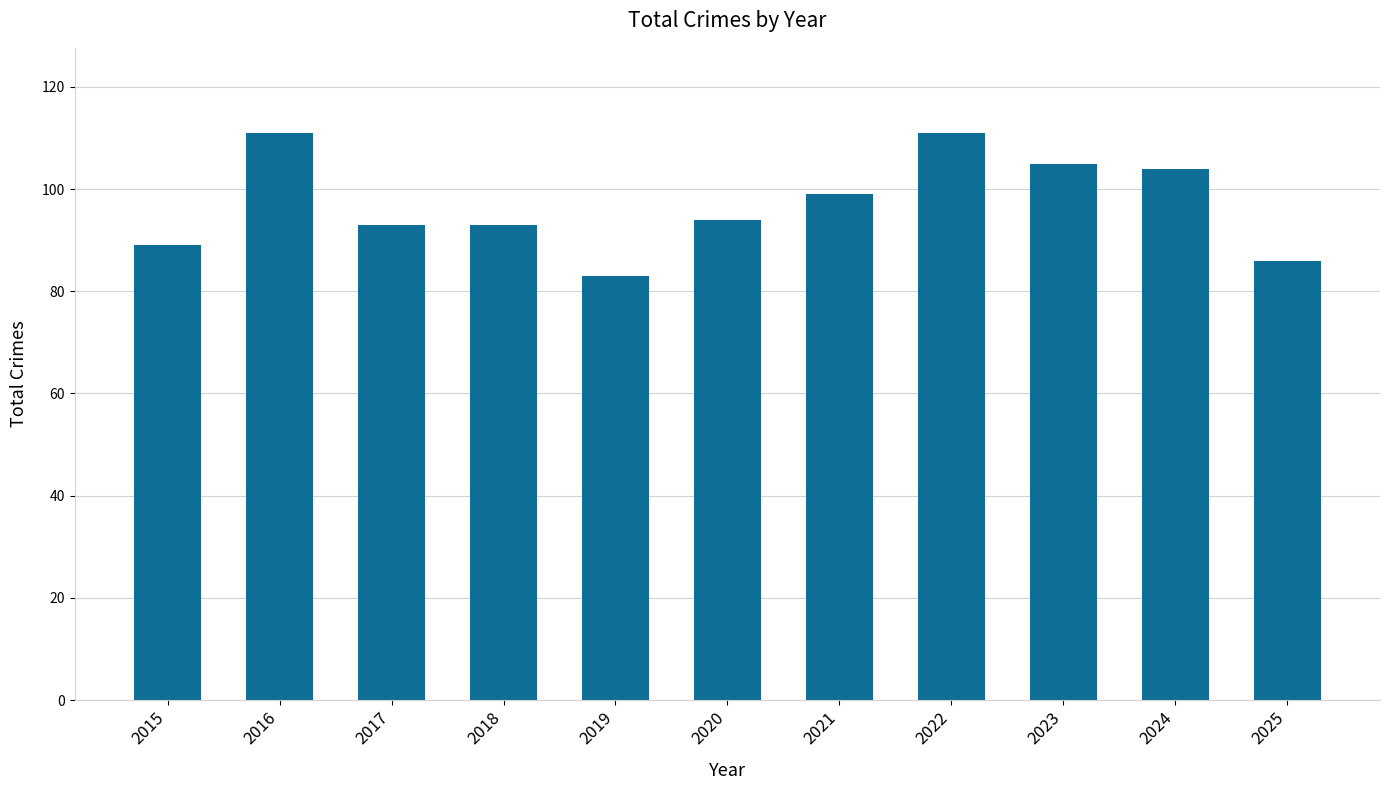

Are the bars grouped side by side (vs. stacked)?

No